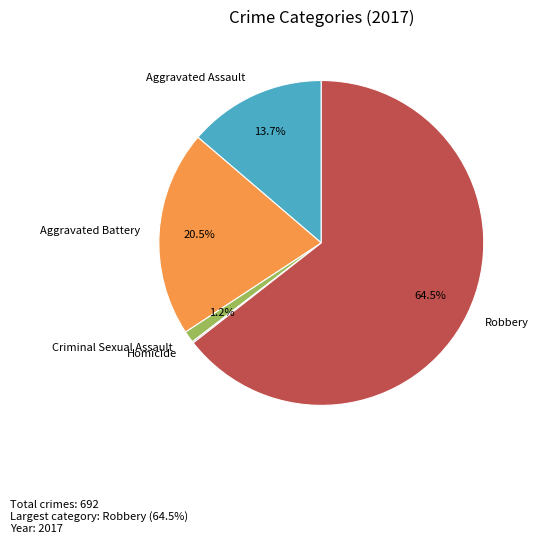

What portion of the pie excludes Robbery?

35.5%